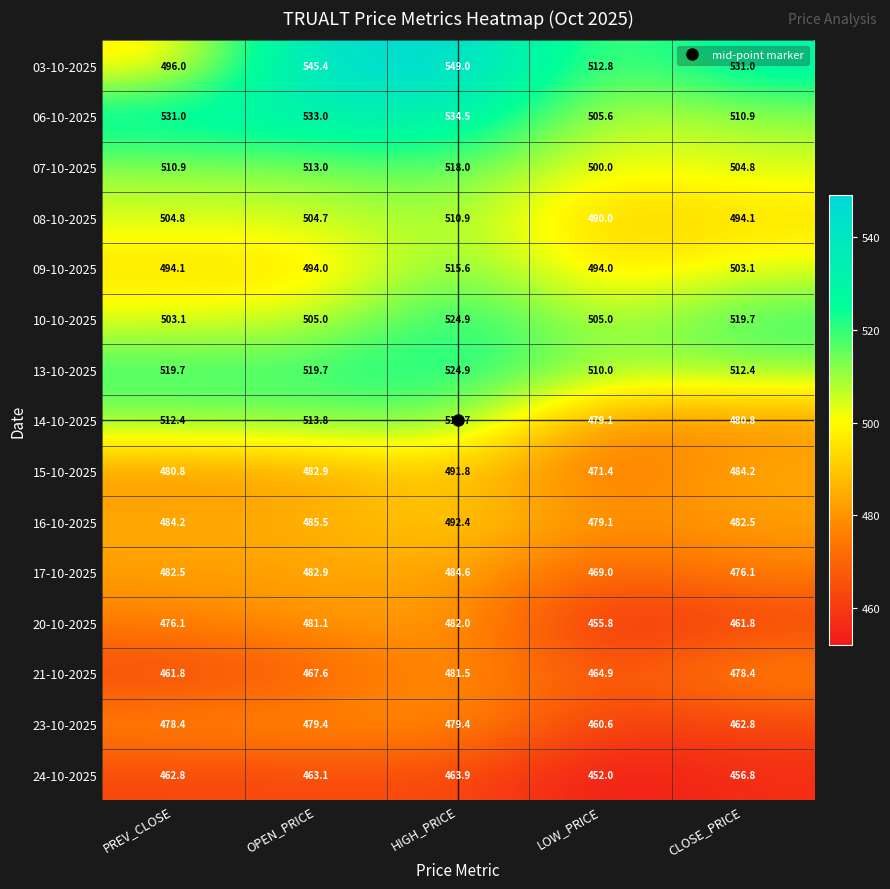

Which series changed the most between OPEN_PRICE and LOW_PRICE?

14-10-2025